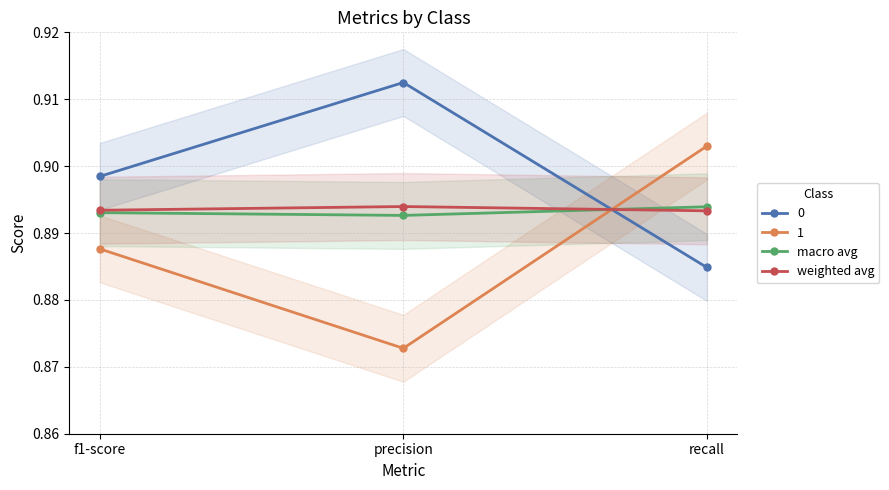

What is the label of the 1st point from the left?

f1-score